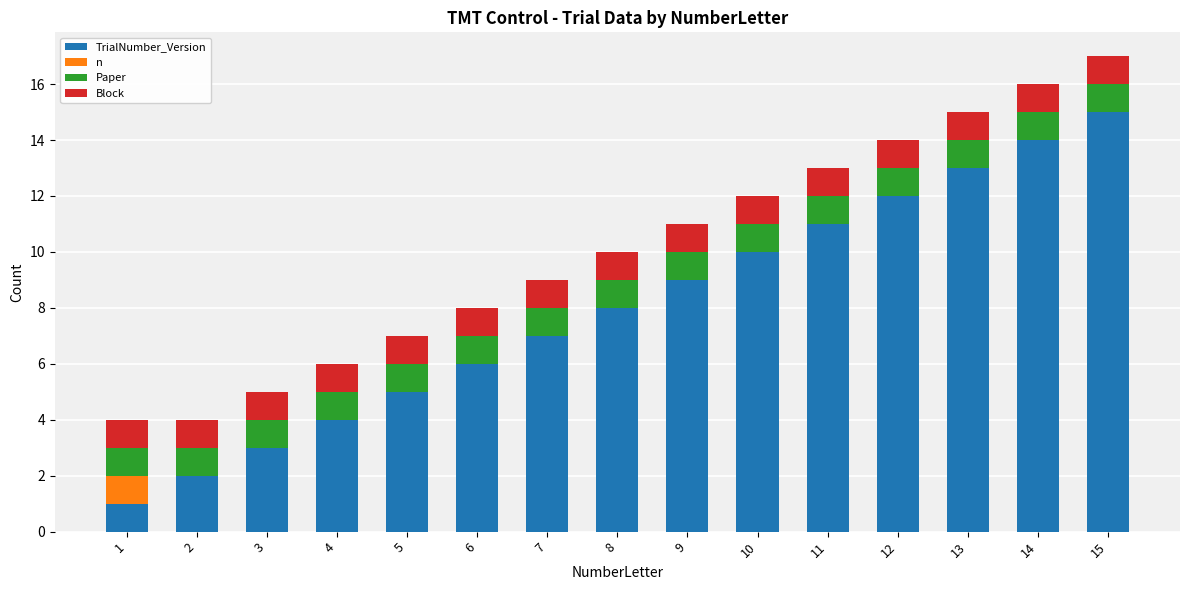

At 2, list the series in order from largest to smallest.

TrialNumber_Version, Paper, Block, n